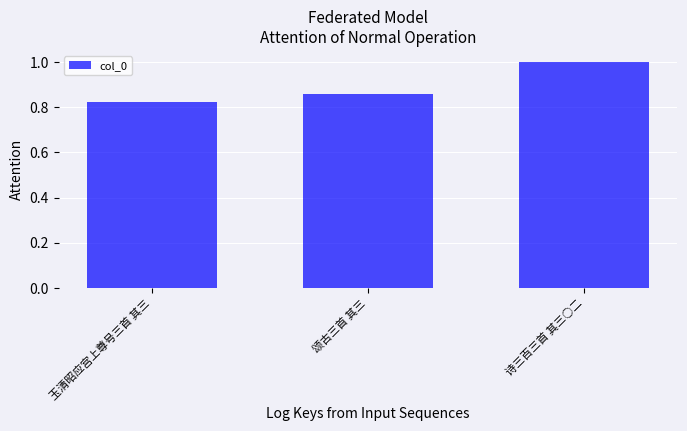

How many data points does each series have?

3